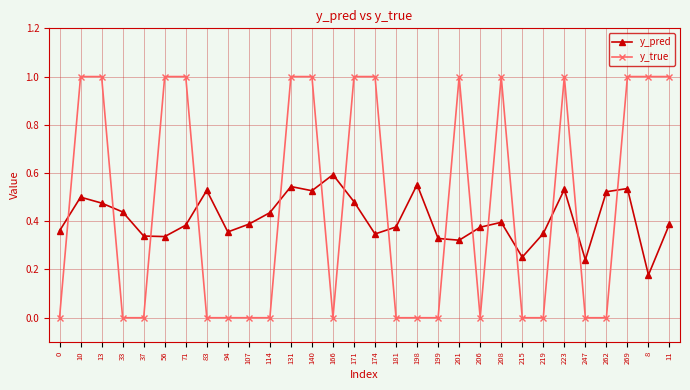

What position from the left is 0?

1